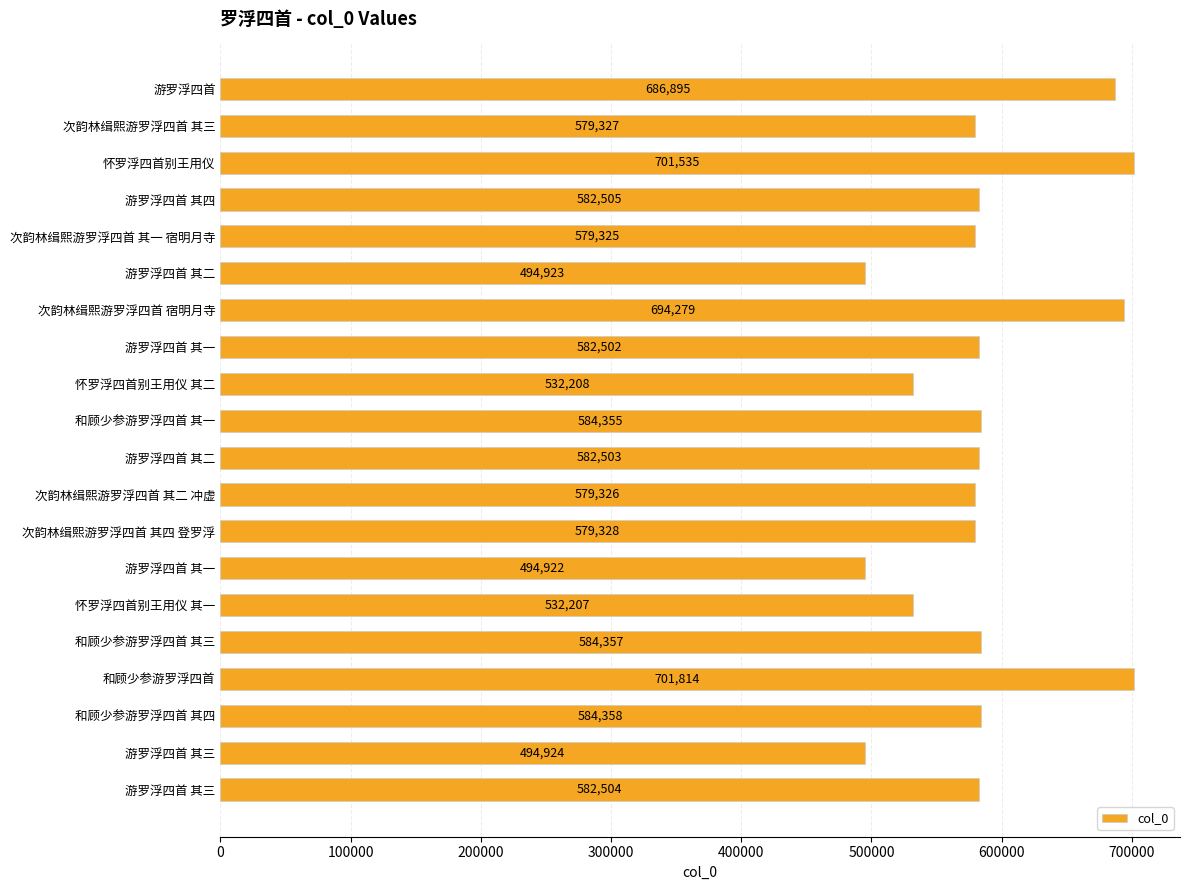

How many bars are there in total?

20